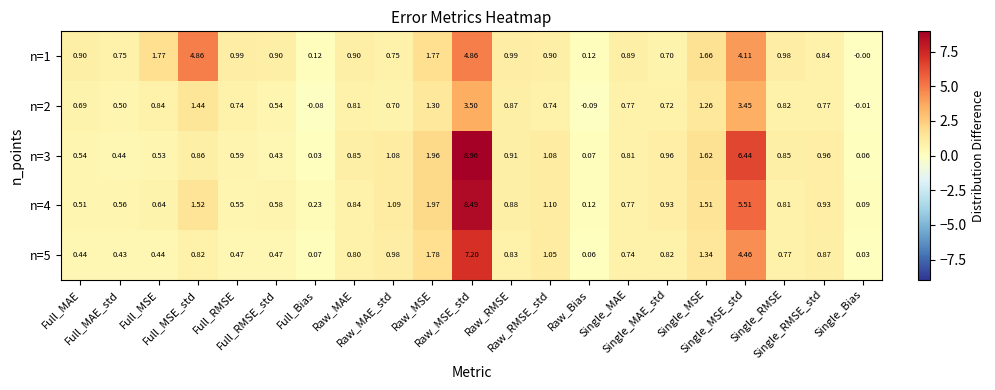

Which series has the widest spread of values?

n=3